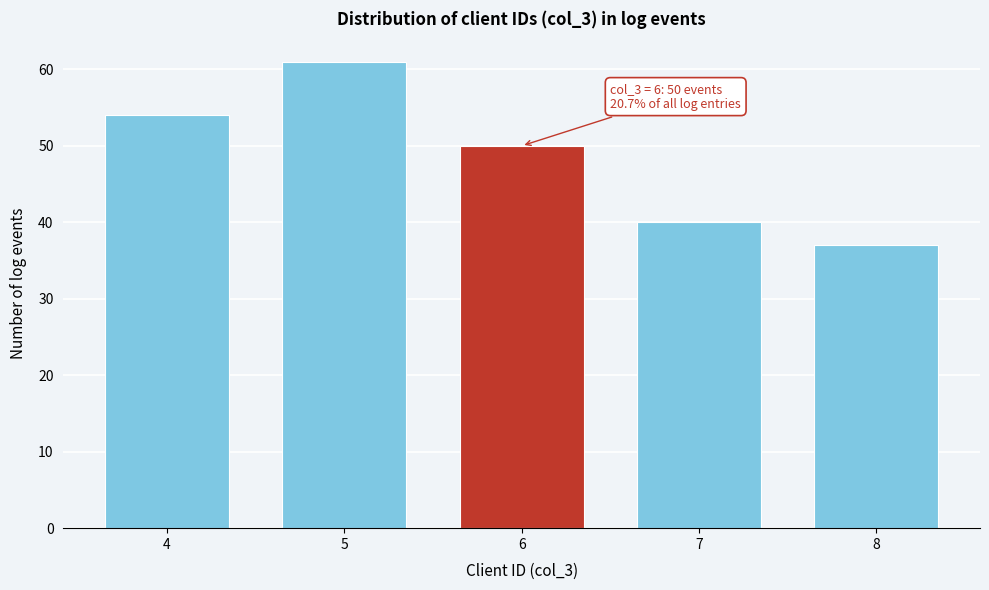

Reading left to right, list all the values displayed in this chart.

54	61	50	40	37